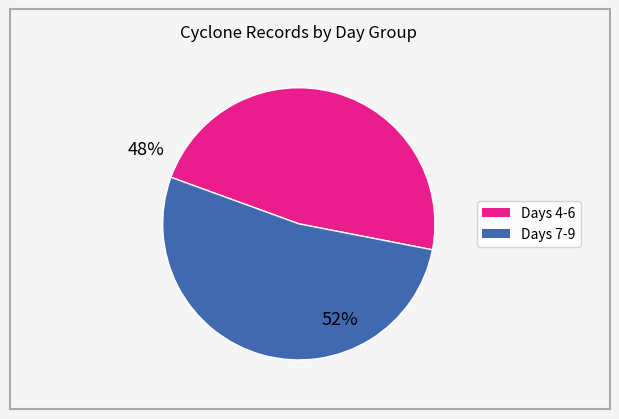

Is there a majority slice in this chart?

Yes